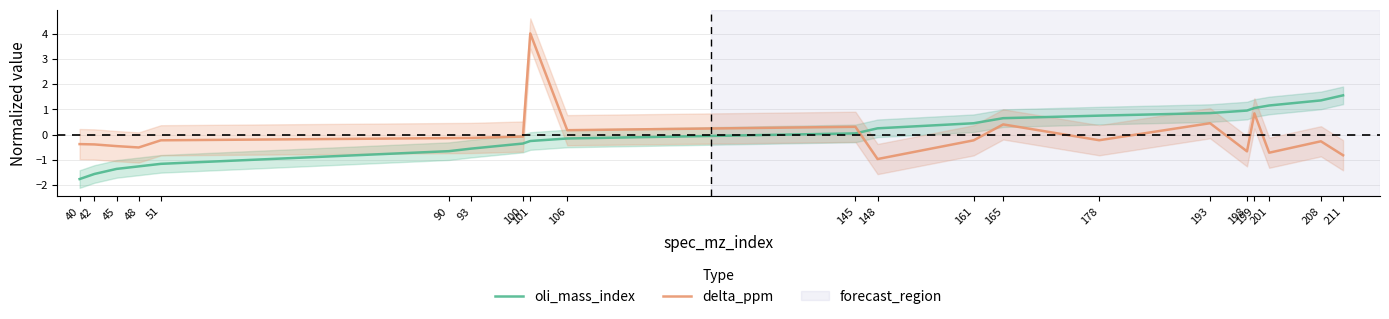

At which label is oli_mass_index closest to 0?

145